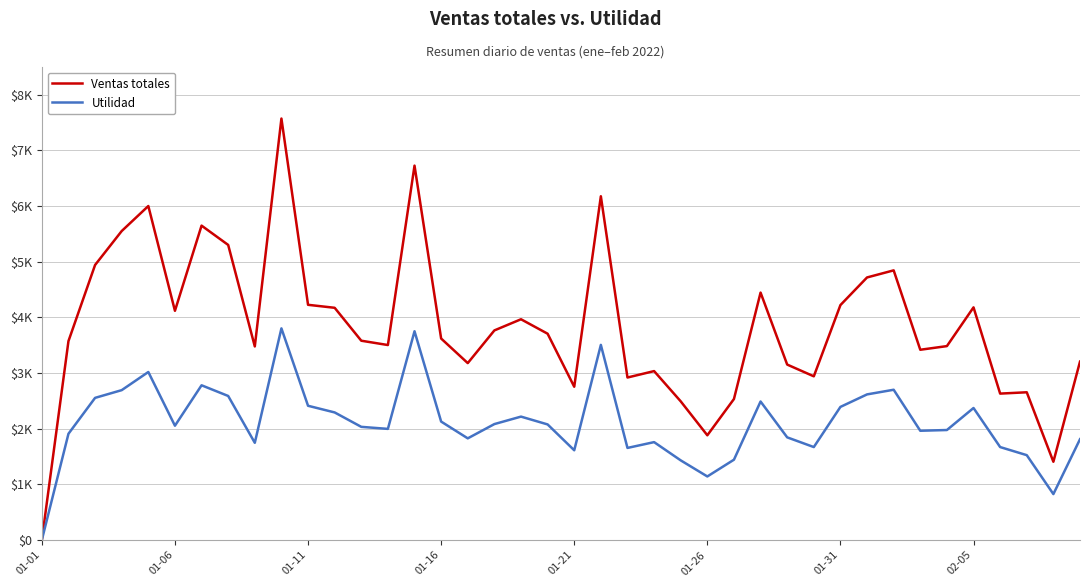

What is the greatest value displayed?

7573.7